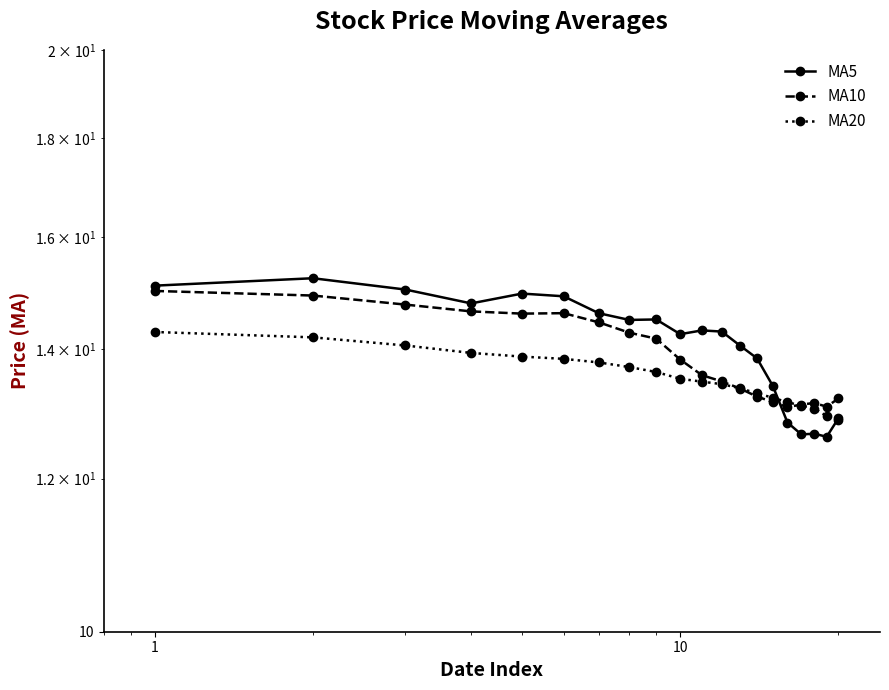

How many times do MA10 and MA5 cross each other?

1